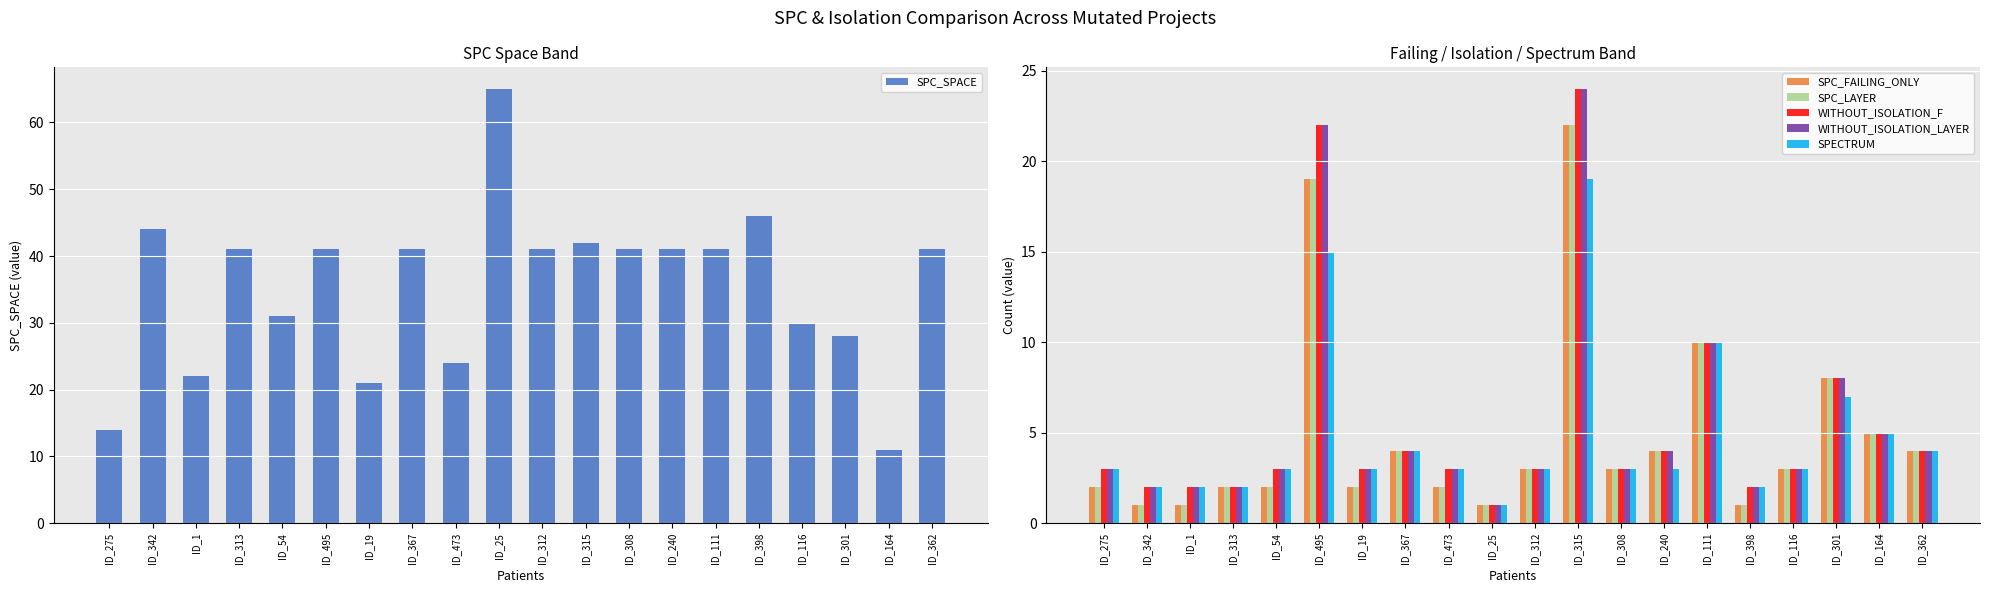

Does the chart contain any negative values?

No